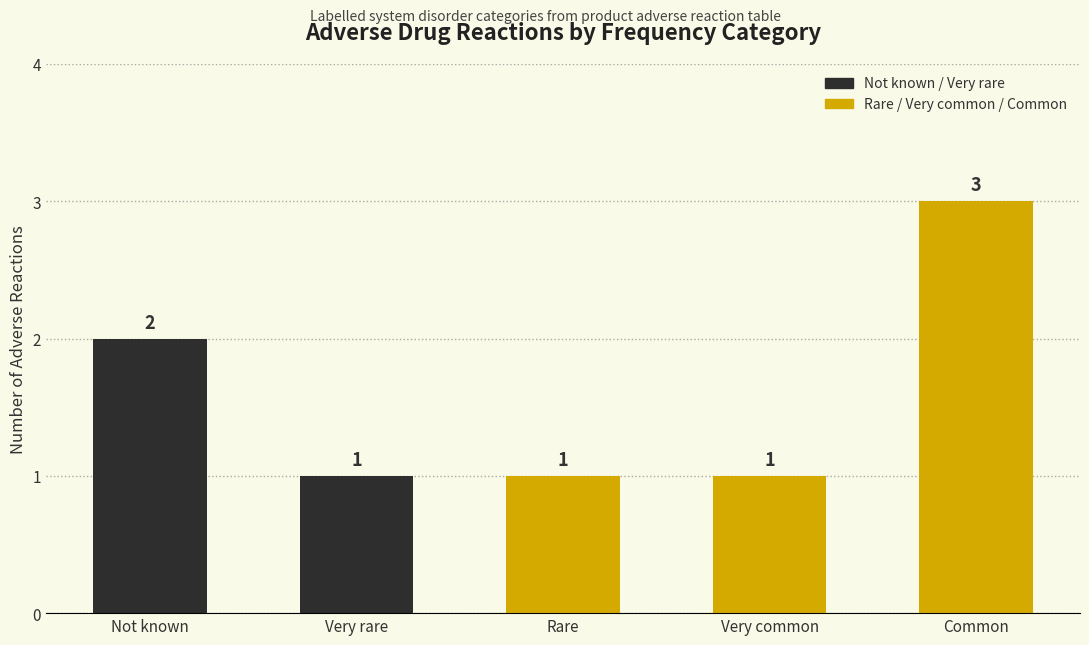

Reading right to left, what are all the values shown in this chart?

3	1	1	1	2